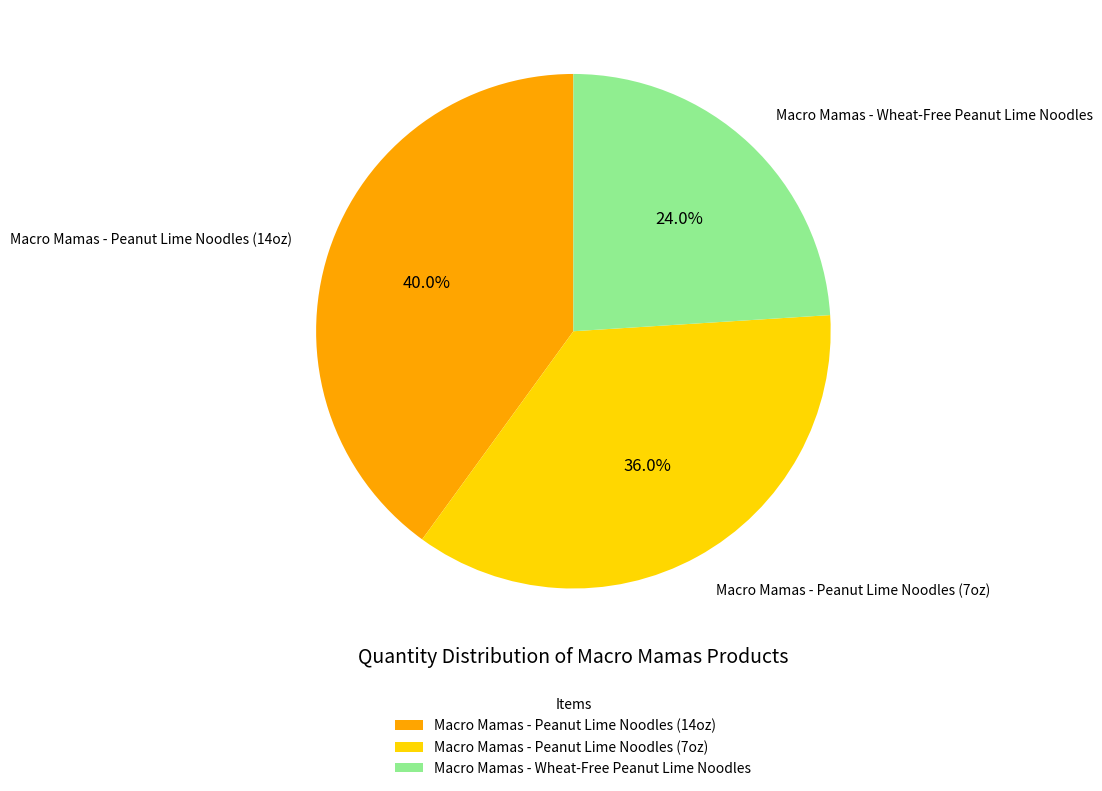

Combined, do Macro Mamas - Peanut Lime Noodles (14oz) and Macro Mamas - Peanut Lime Noodles (7oz) account for over 50%?

Yes